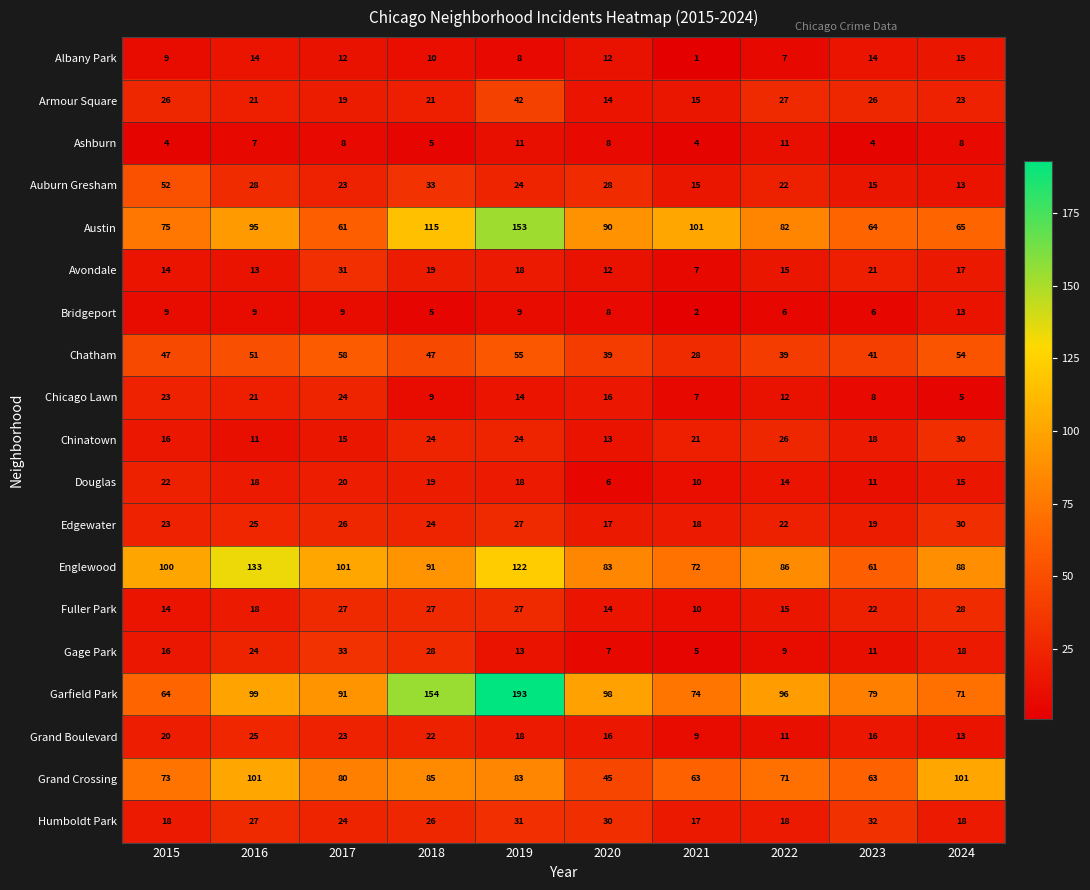

What is the sum of the Chinatown values at 2019 and 2023?

42